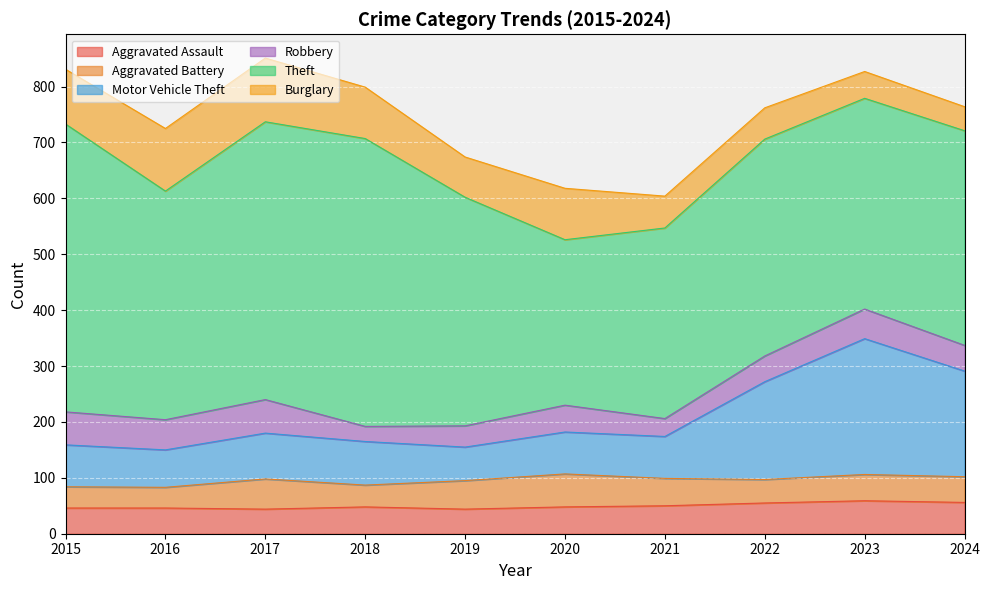

Is the value of Motor Vehicle Theft at 2018 greater than the value of Aggravated Battery at 2017?

Yes